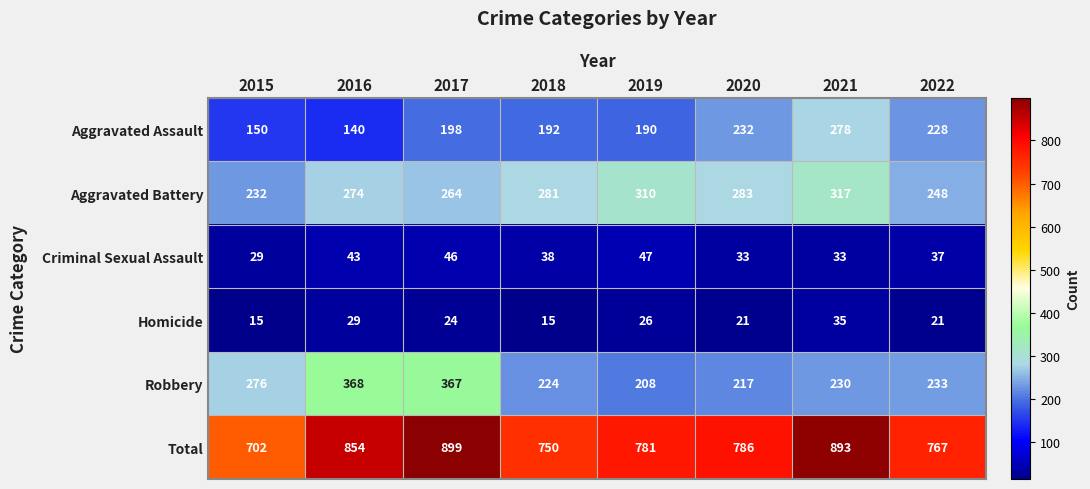

True or false: Homicide has a value of 21 at 2020.

True